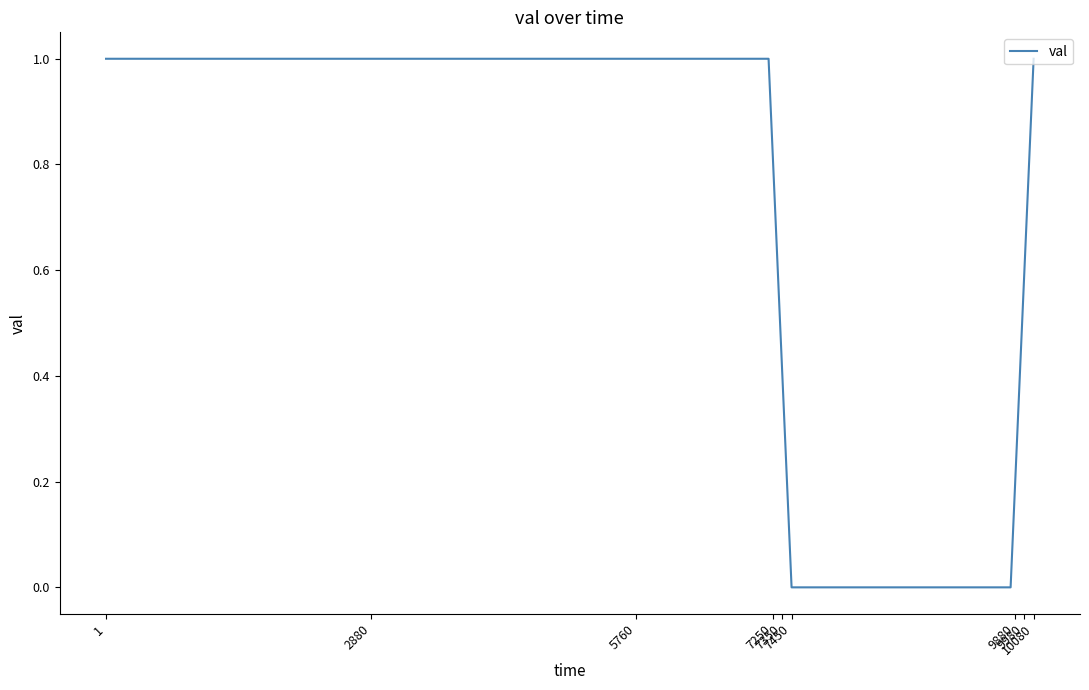

What is the greatest value displayed?

1.0